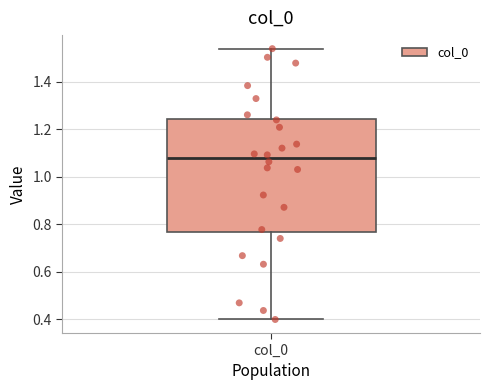

Transcribe this box plot: give where the median line is, the range the box spans, and where the two whiskers end, as read against the y-axis. The values are not printed on the chart, so give them approximately, as read against the axis.

median 1.08, box 0.76 to 1.24, whiskers 0.40 to 1.54